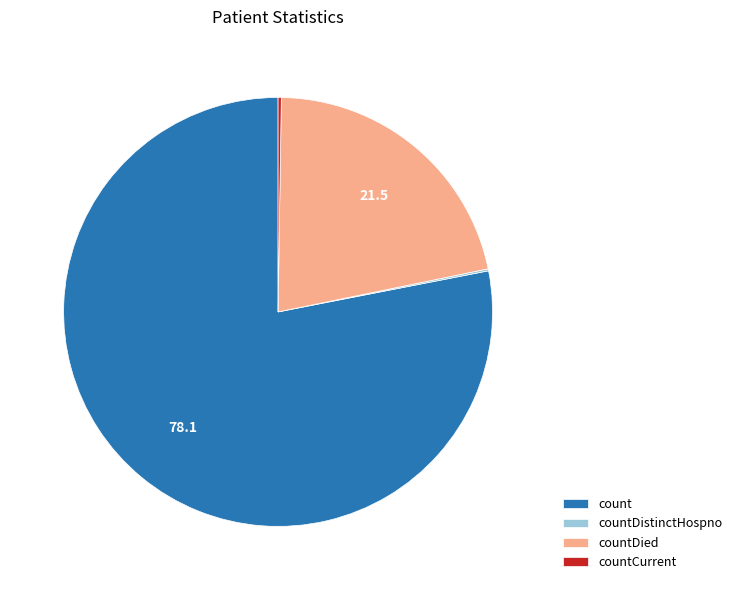

Which slice is the largest?

count